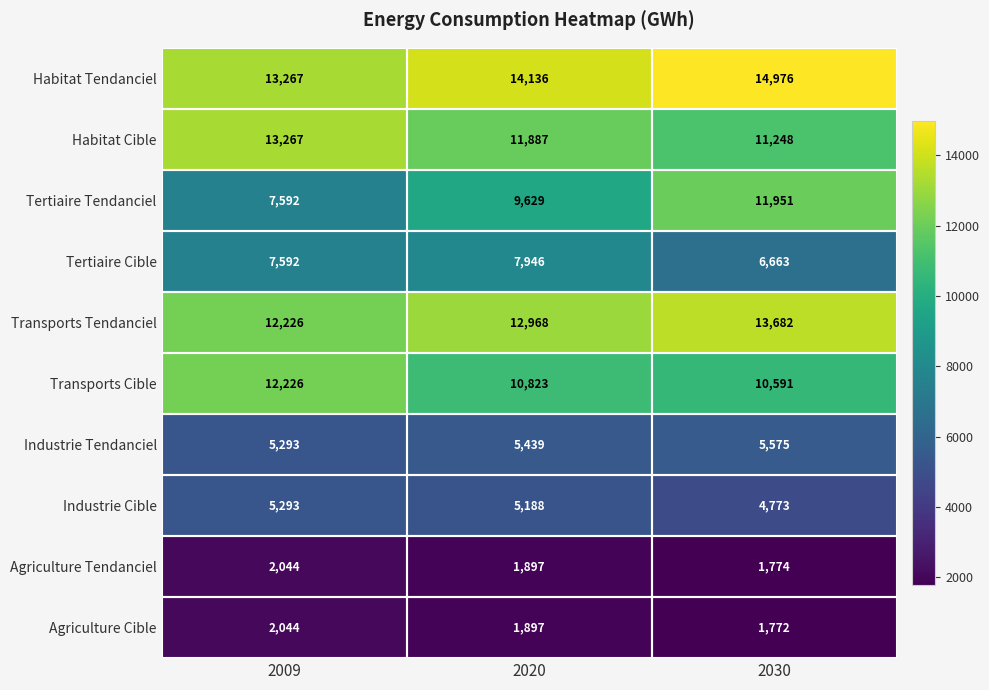

What is the average value of the Industrie Tendanciel series?

5436